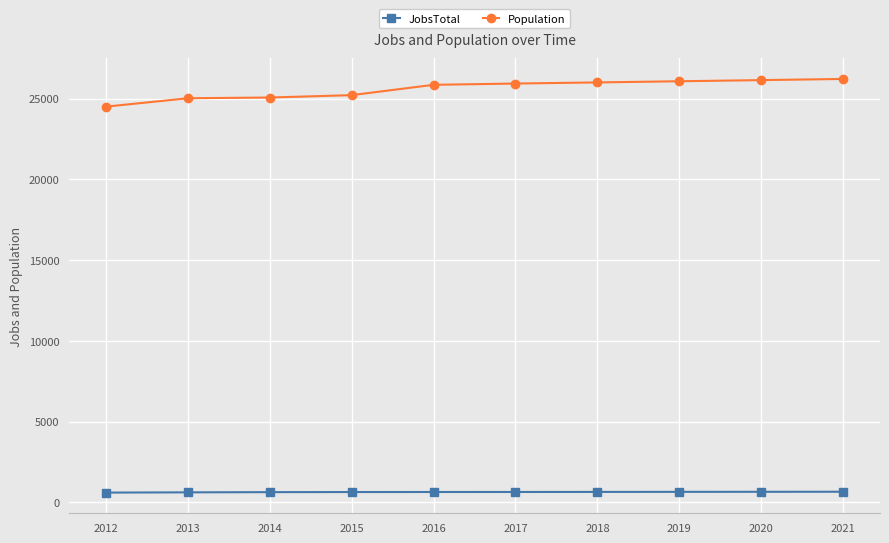

What is the lowest value of the JobsTotal series?

611